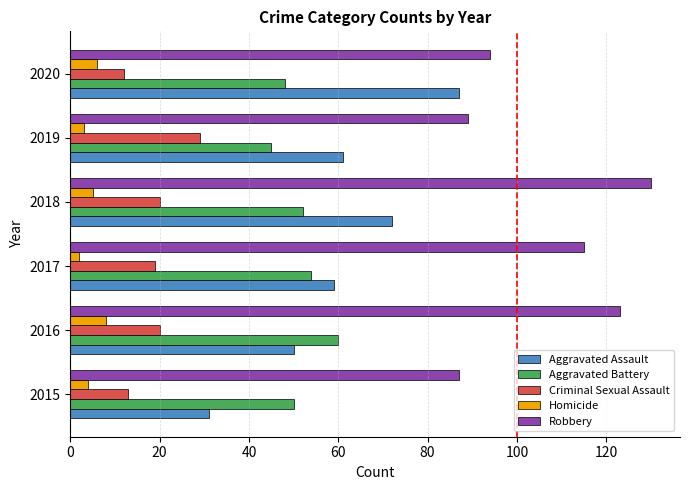

Which series changed the most between 2015 and 2018?

Robbery